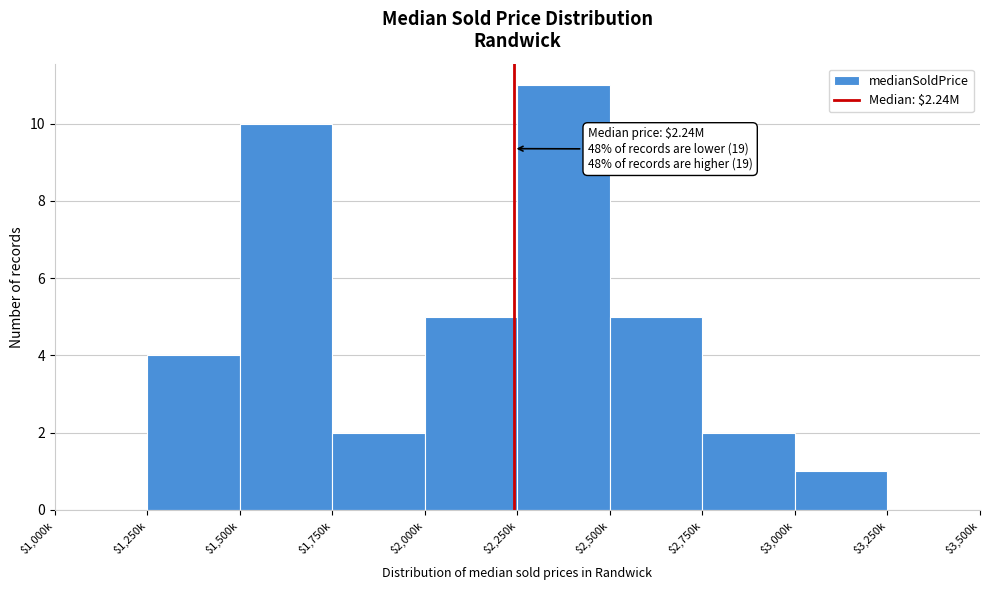

What is the sum of all values?

40